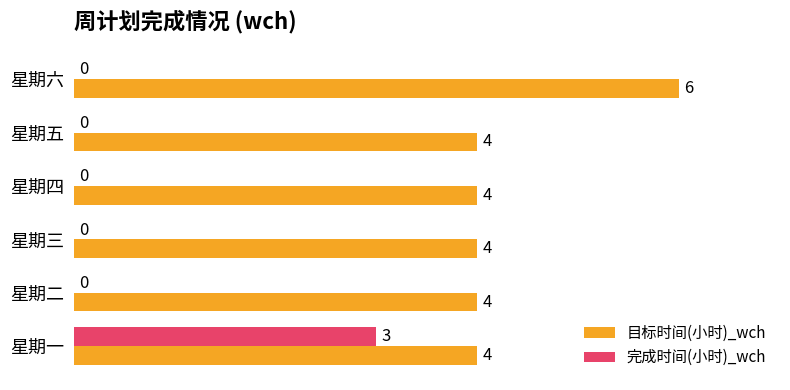

What is the maximum value for 目标时间(小时)_wch?

6